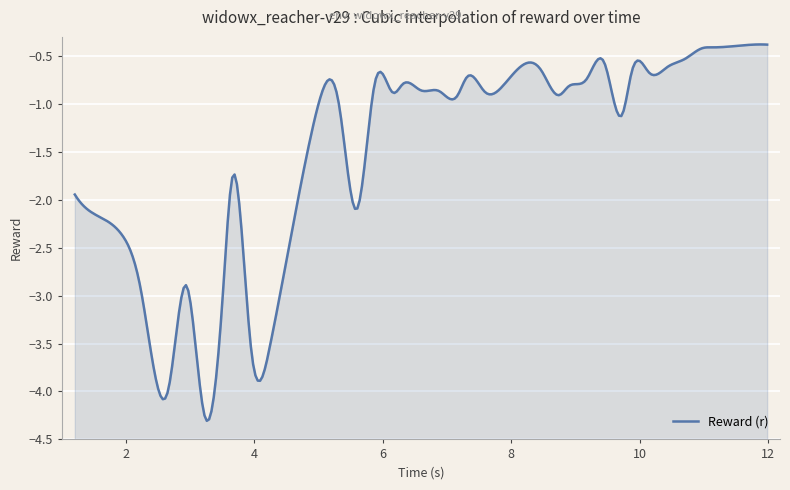

Which has a higher value, 2.226959 or 6.594761?

6.594761